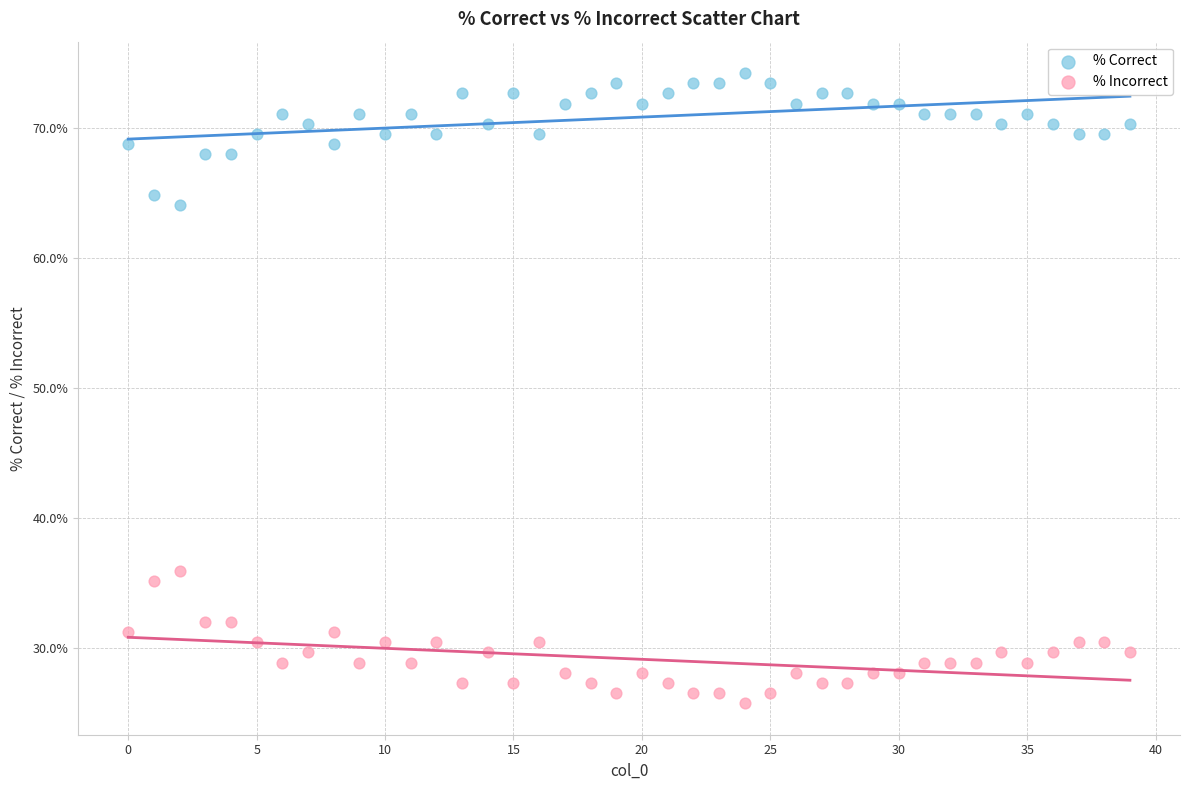

Which series reaches the minimum Y coordinate?

% Incorrect